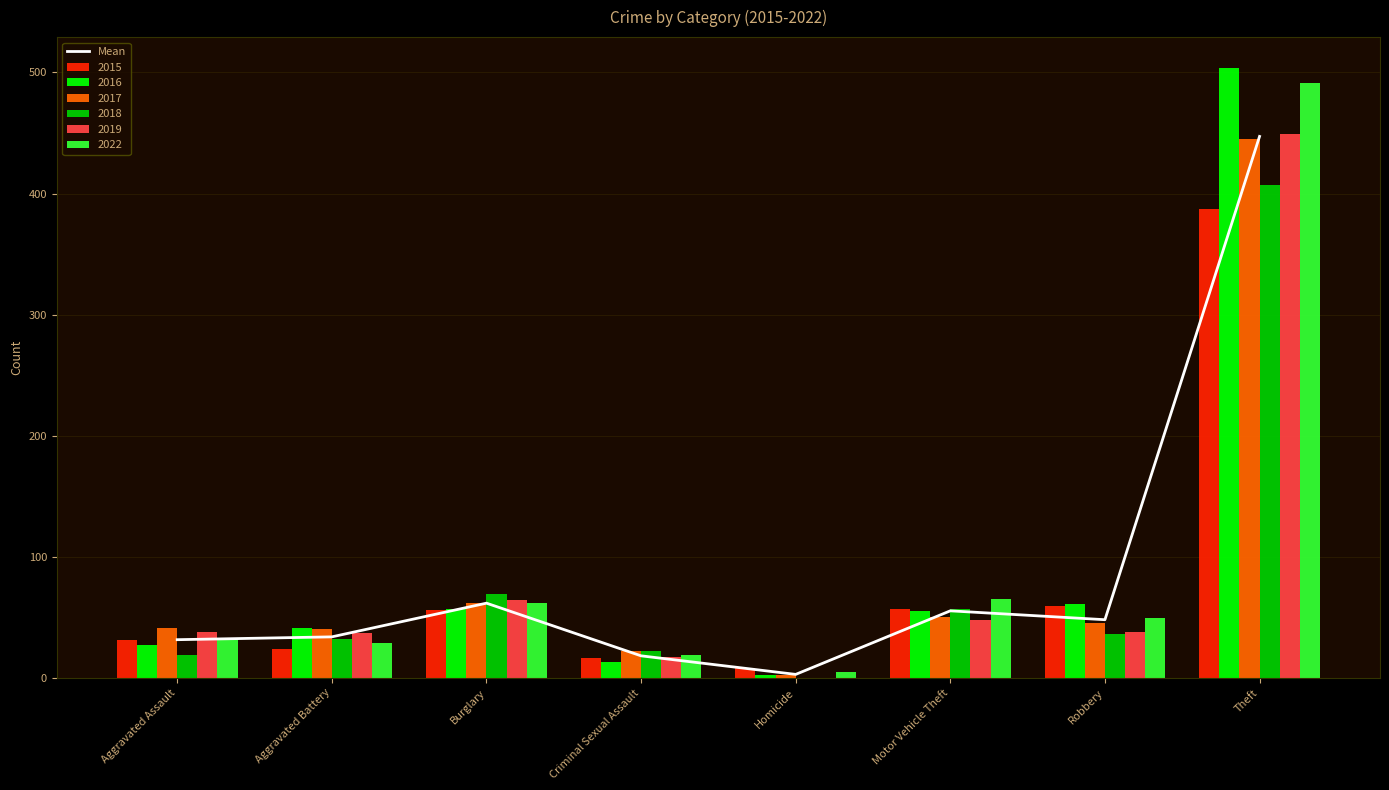

What is the sum of all values?

698.5